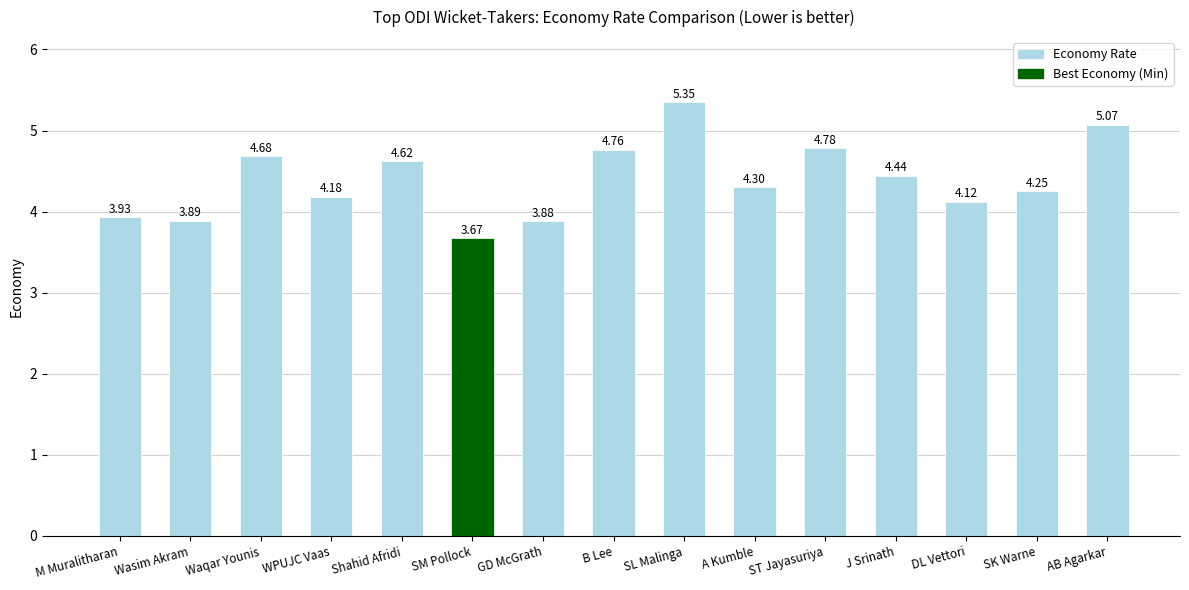

At which label is the value closest to 4?

M Muralitharan